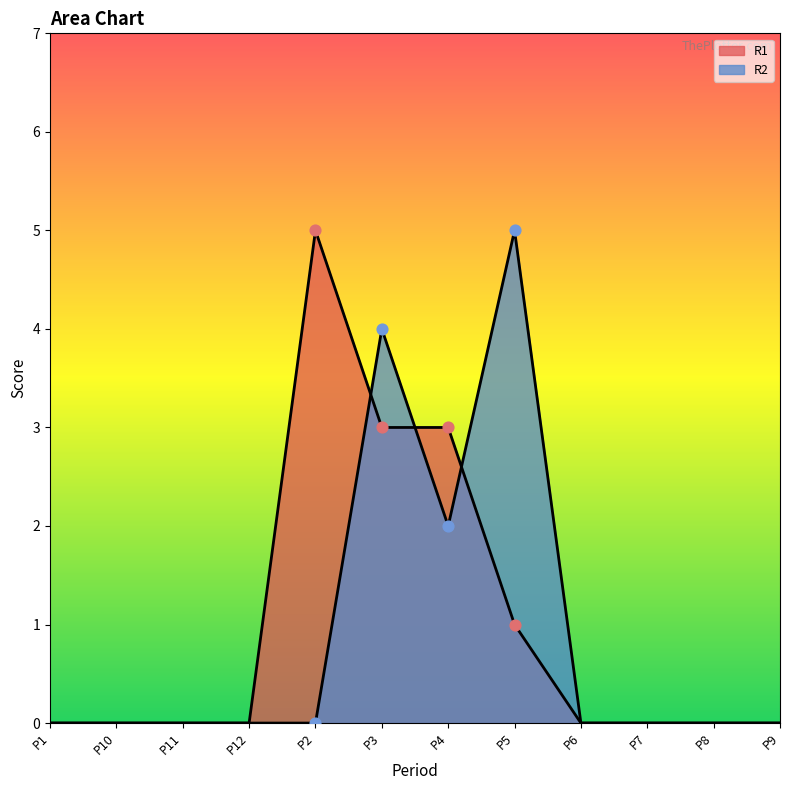

Which series has the largest Y range (max minus min)?

R1